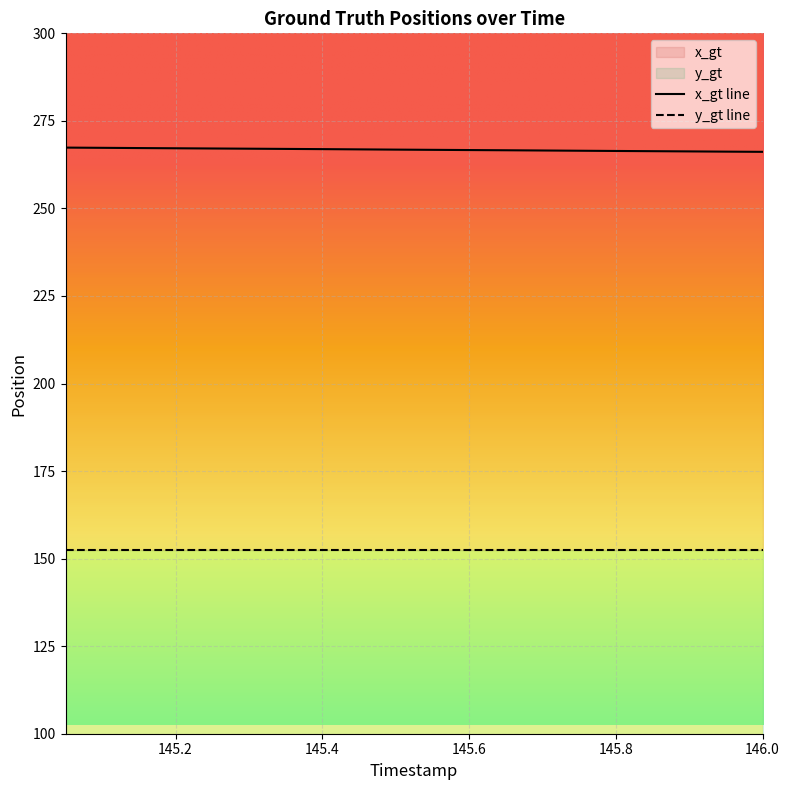

What is the value of the 18th point from the left?

266.3